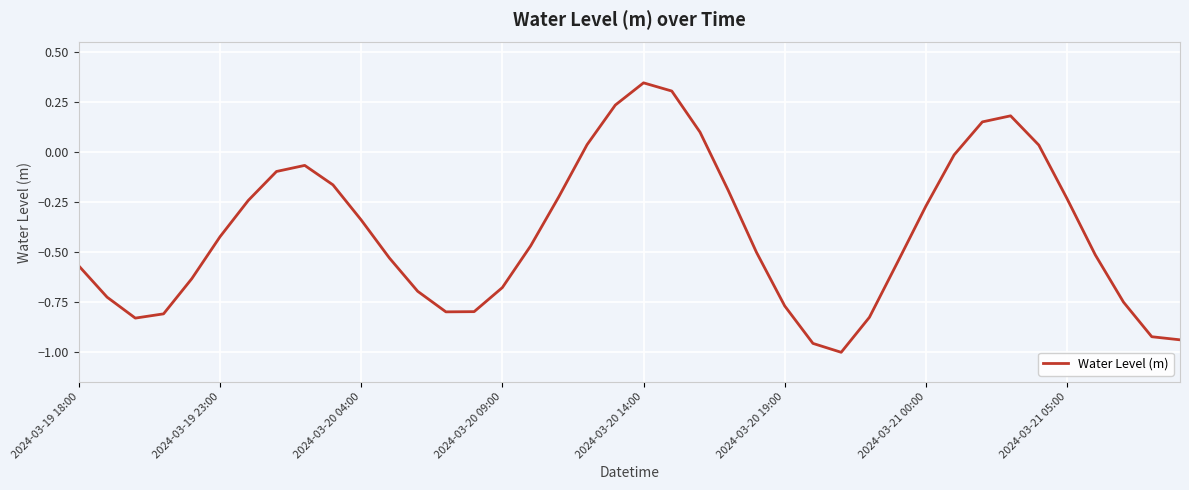

What is the difference between the maximum and minimum values?

1.4